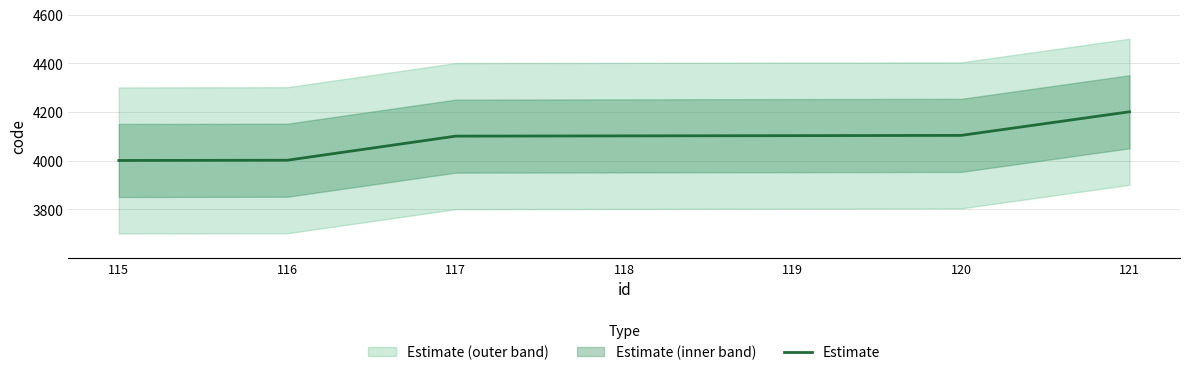

Is it true that the value at 119 is 4103?

True